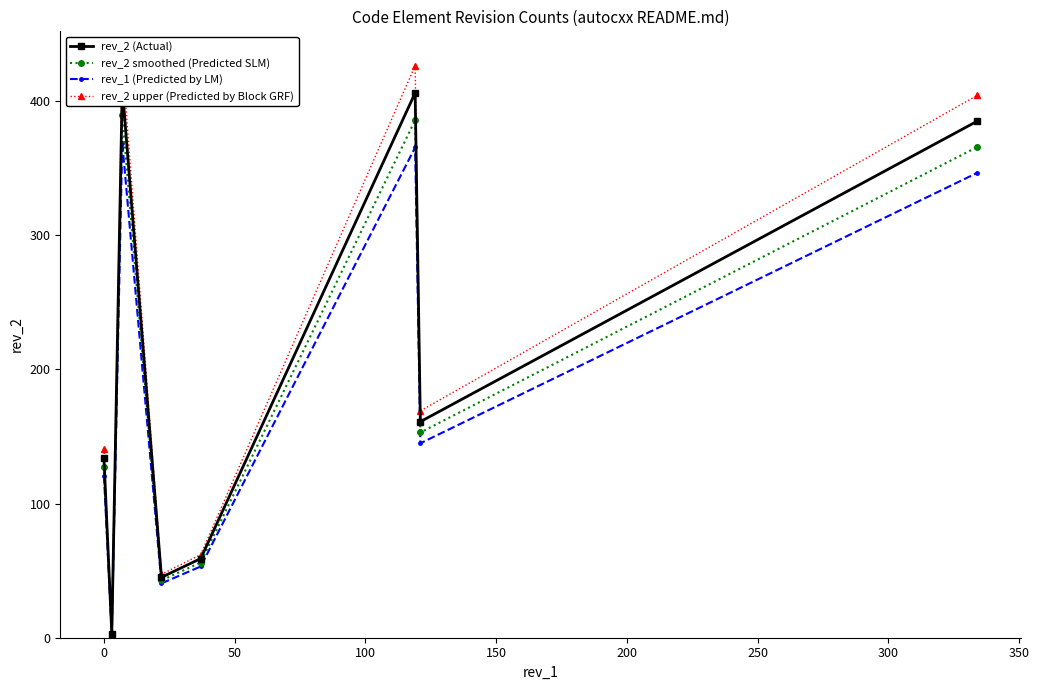

Is the value of rev_2 (Actual) at 300 greater than the value of rev_2 upper (Predicted by Block GRF) at 0?

Yes